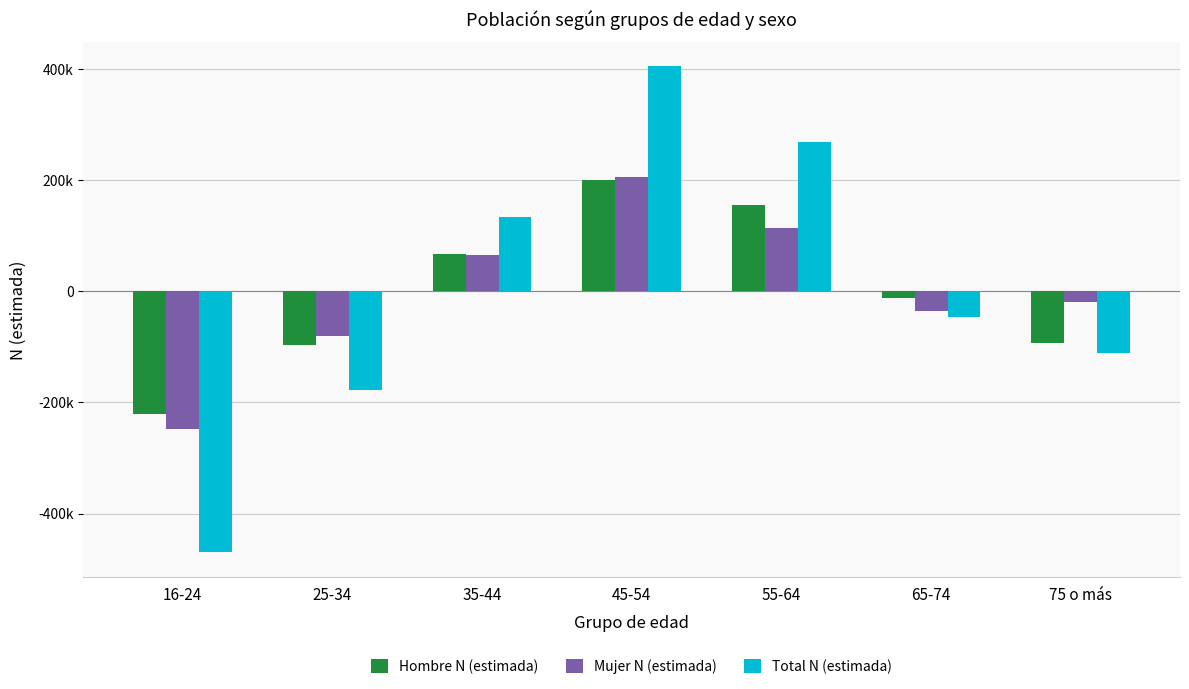

Does the chart contain stacked bars?

No